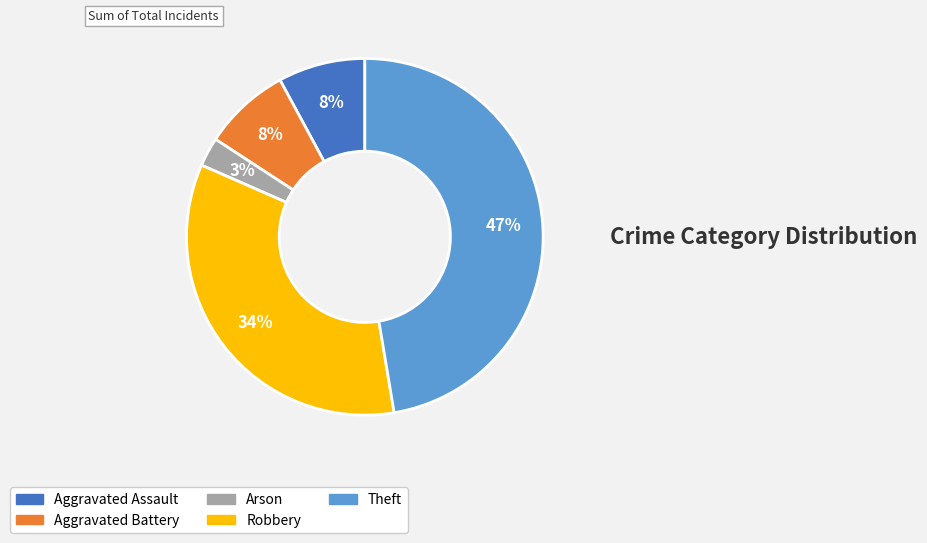

To the nearest percent, what is the combined percentage of Theft and Aggravated Assault?

55%